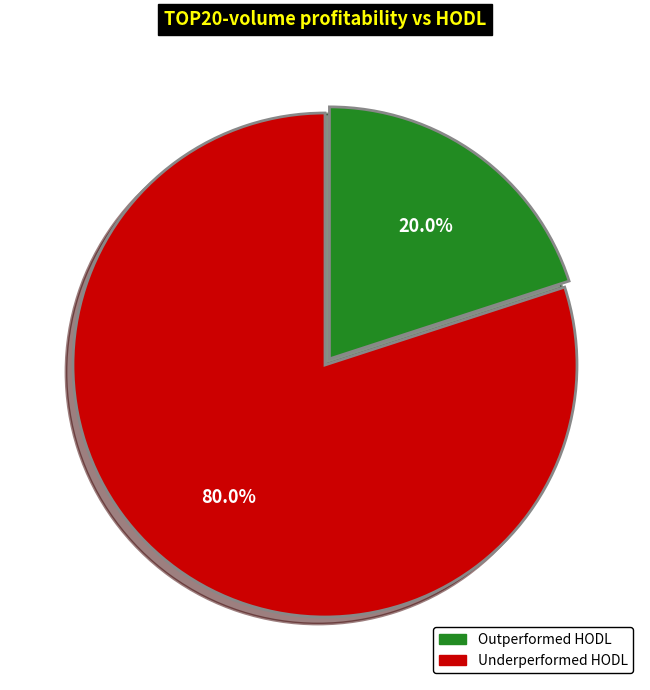

Which category accounts for the majority?

Underperformed HODL